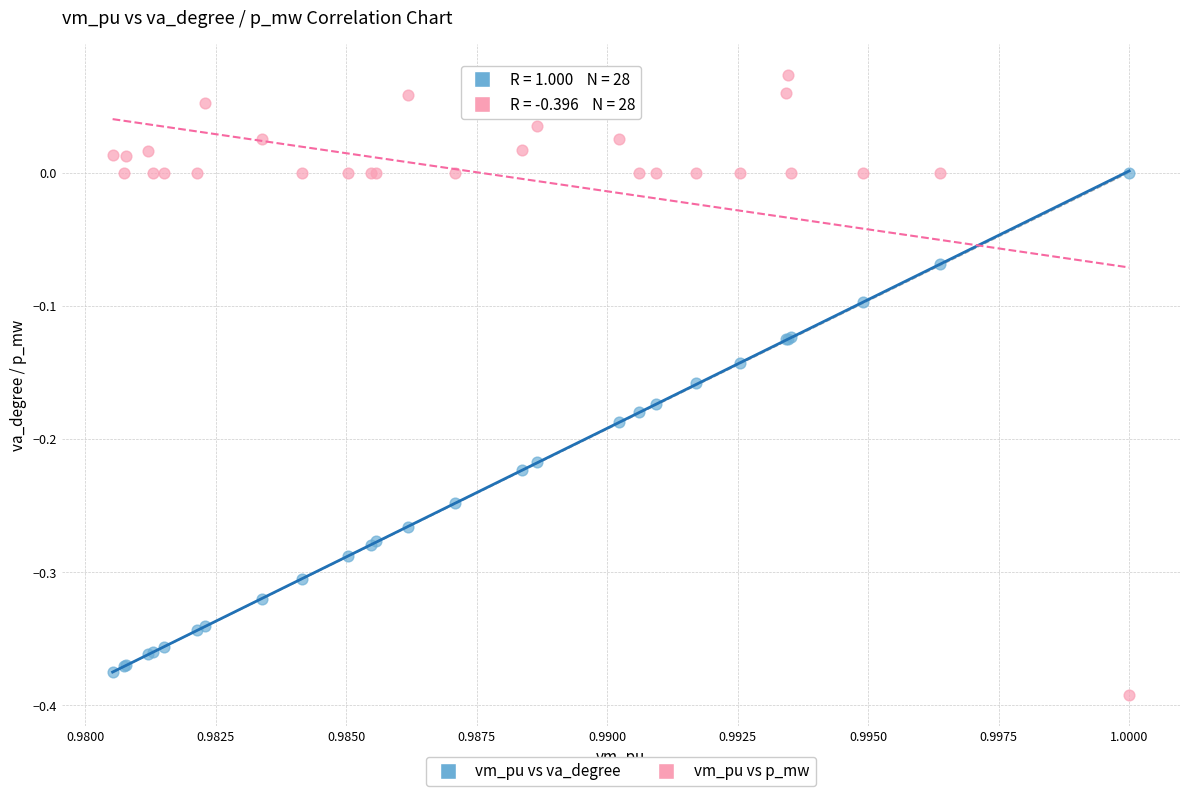

Which series contains the lowest Y value?

vm_pu vs p_mw